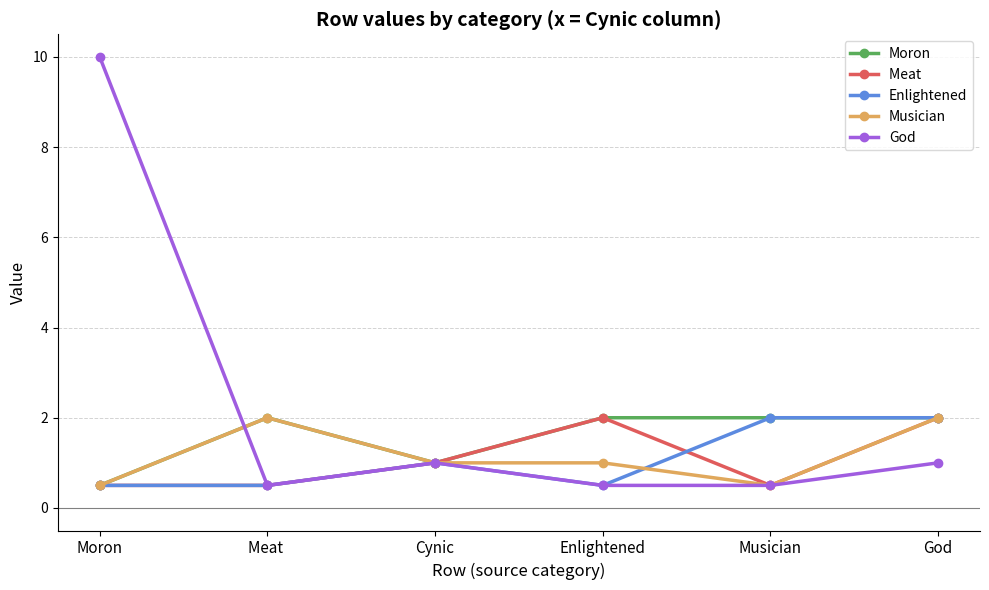

What is the minimum value shown in the chart?

0.5